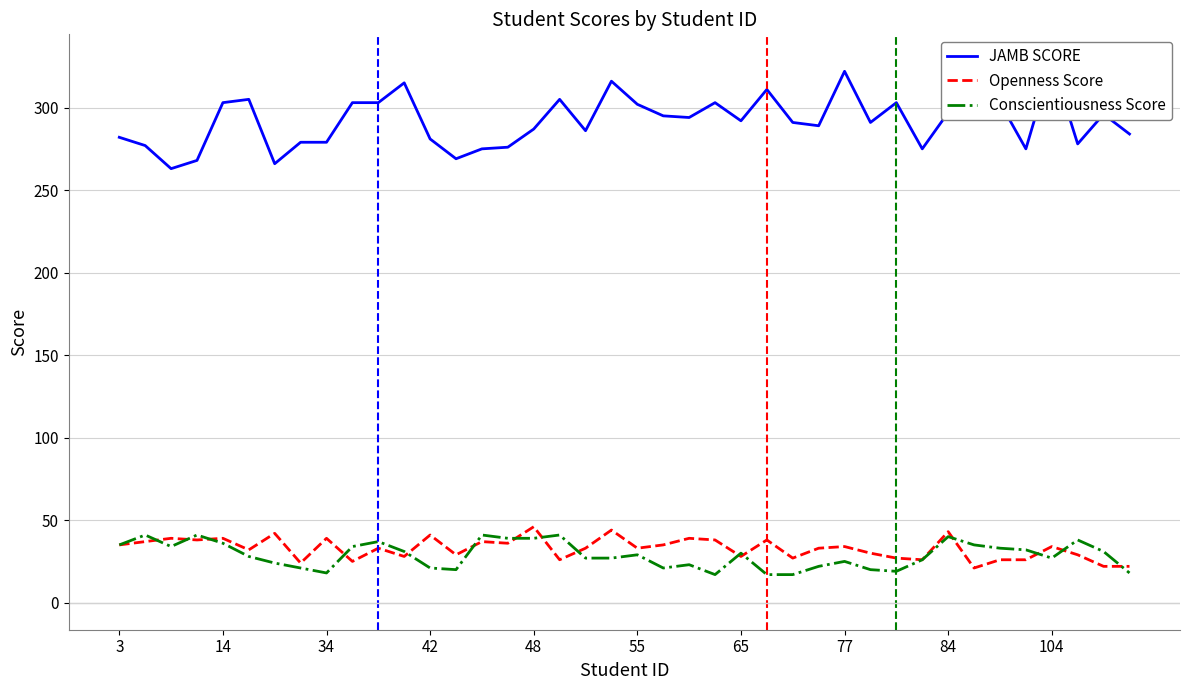

What is the sum of the Conscientiousness Score values at 84 and 65?

70